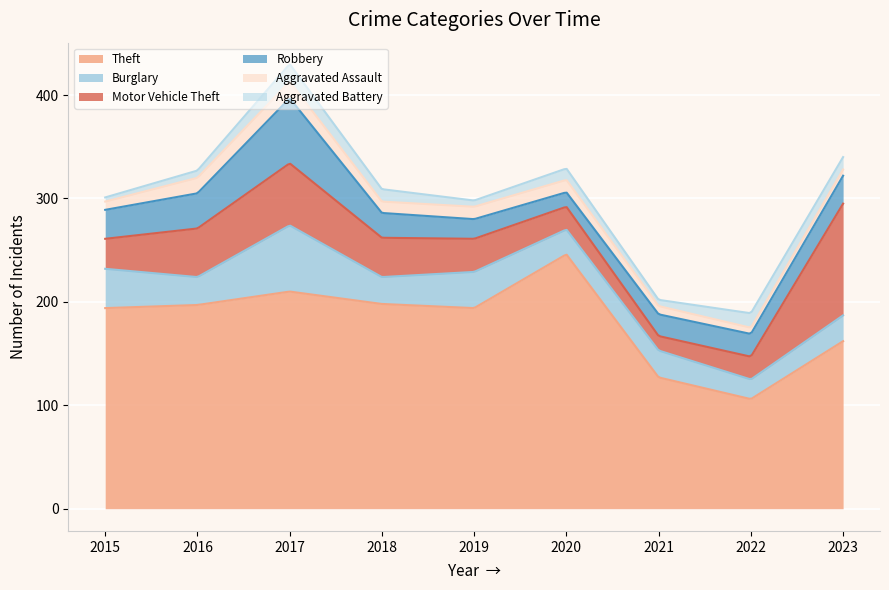

What is the spread (max minus min) of values at 2019?

188